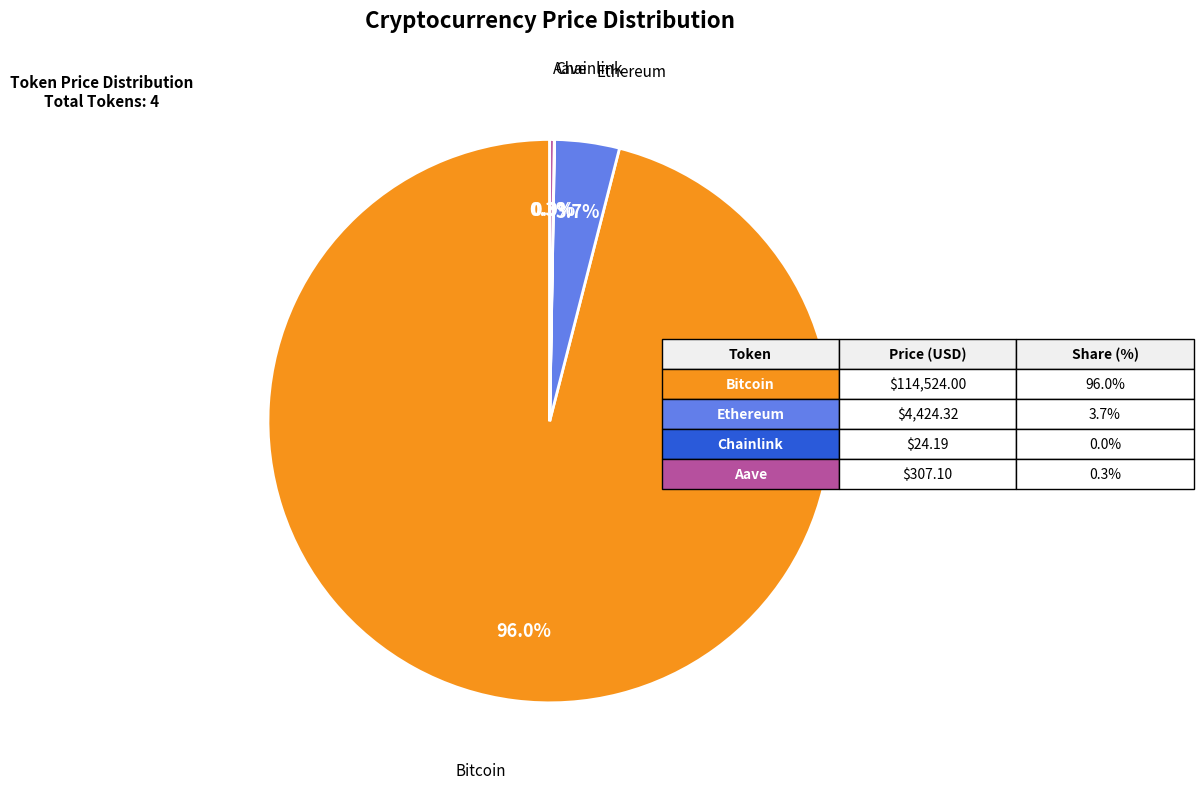

Which category accounts for the majority?

Bitcoin